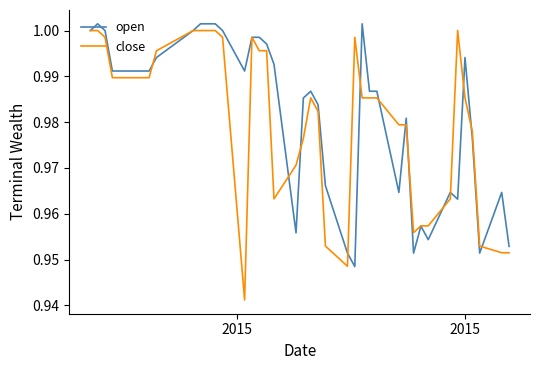

What is the difference between the maximum and minimum values in the open series?

0.1